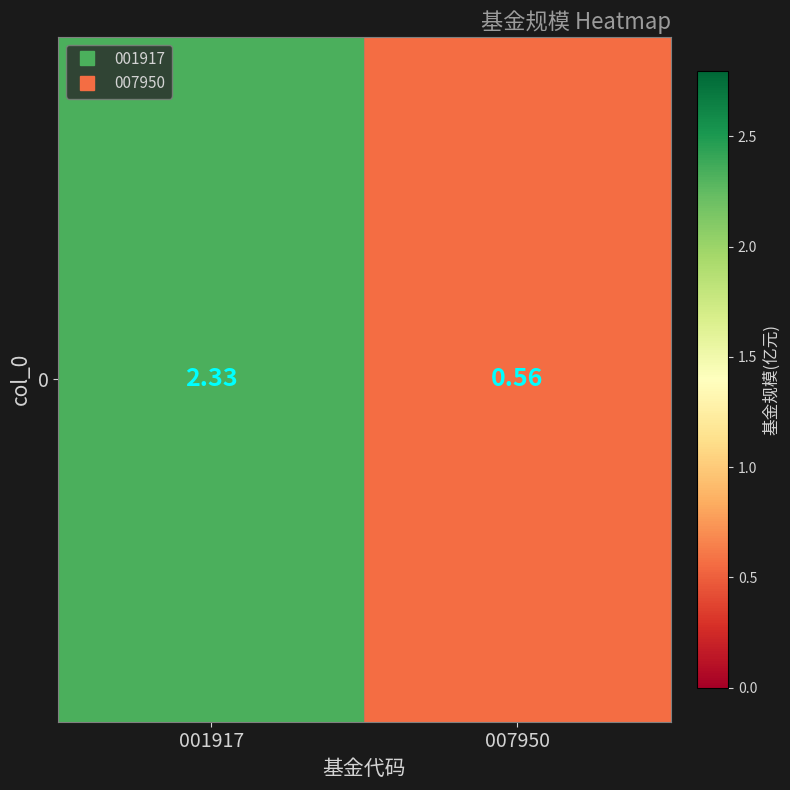

What is the smallest value displayed?

0.6